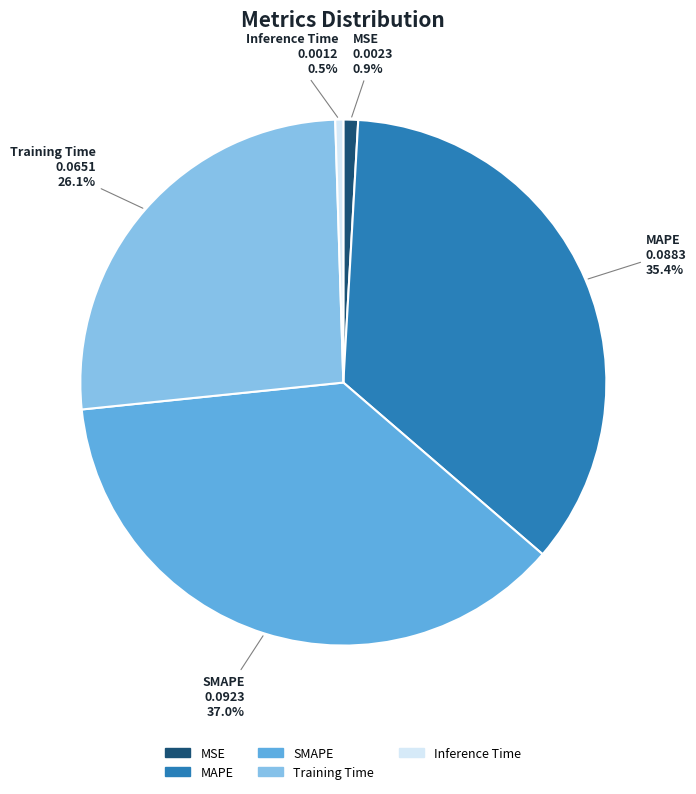

How many segments does this pie chart have?

5